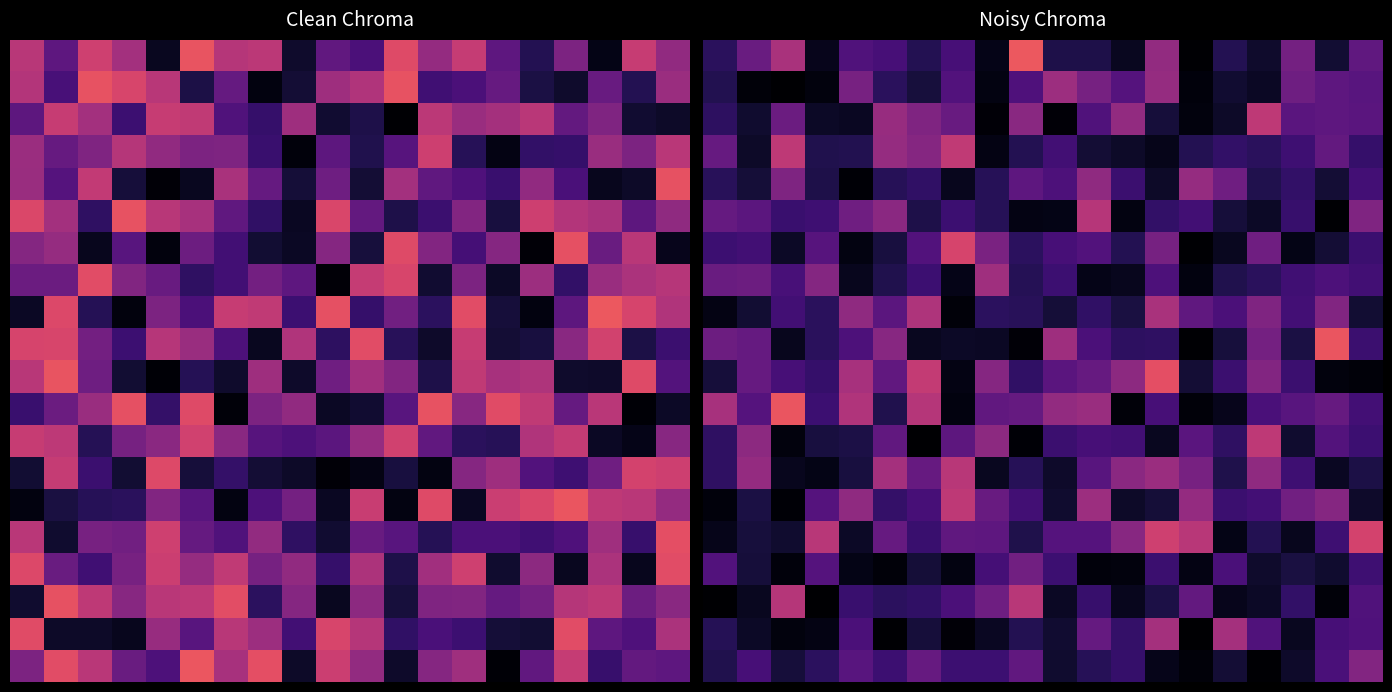

At which category is the sum across all series the highest?

13